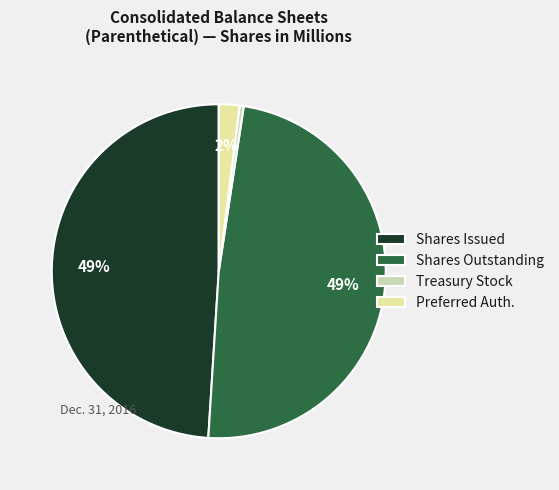

Is the sum of Treasury Stock and Shares Outstanding greater than half?

No